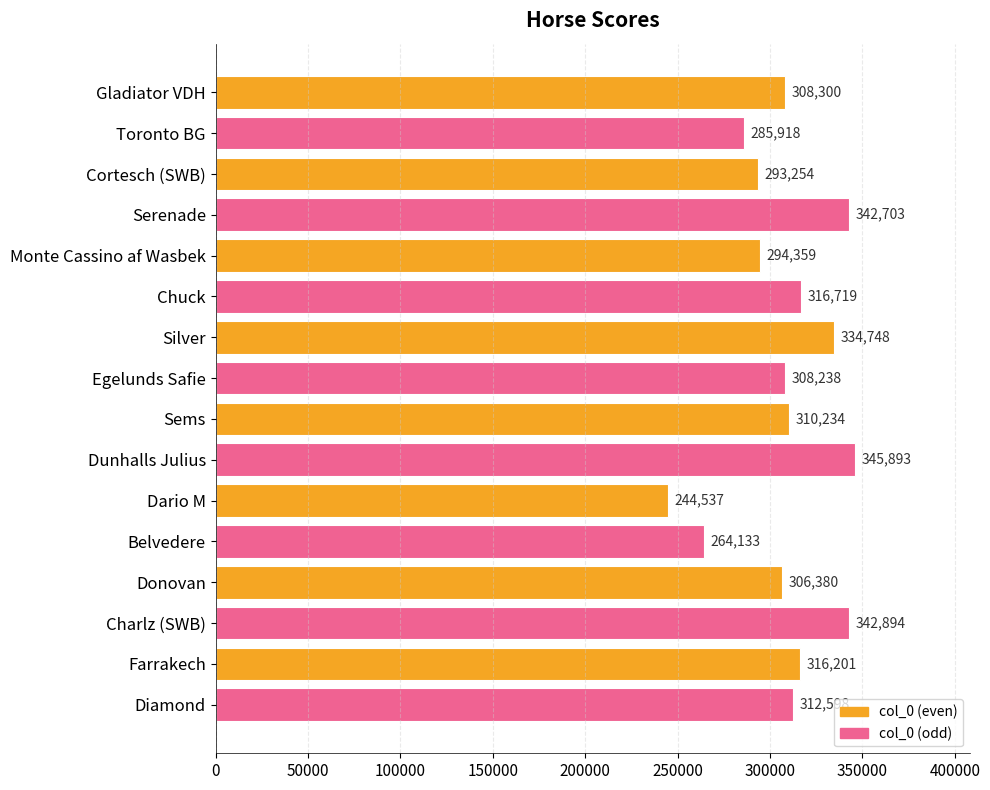

Reading bottom to top, extract all data points from this chart.

Diamond=312598	Farrakech=316201	Charlz (SWB)=342894	Donovan=306380	Belvedere=264133	Dario M=244537	Dunhalls Julius=345893	Sems=310234	Egelunds Safie=308238	Silver=334748	Chuck=316719	Monte Cassino af Wasbek=294359	Serenade=342703	Cortesch (SWB)=293254	Toronto BG=285918	Gladiator VDH=308300